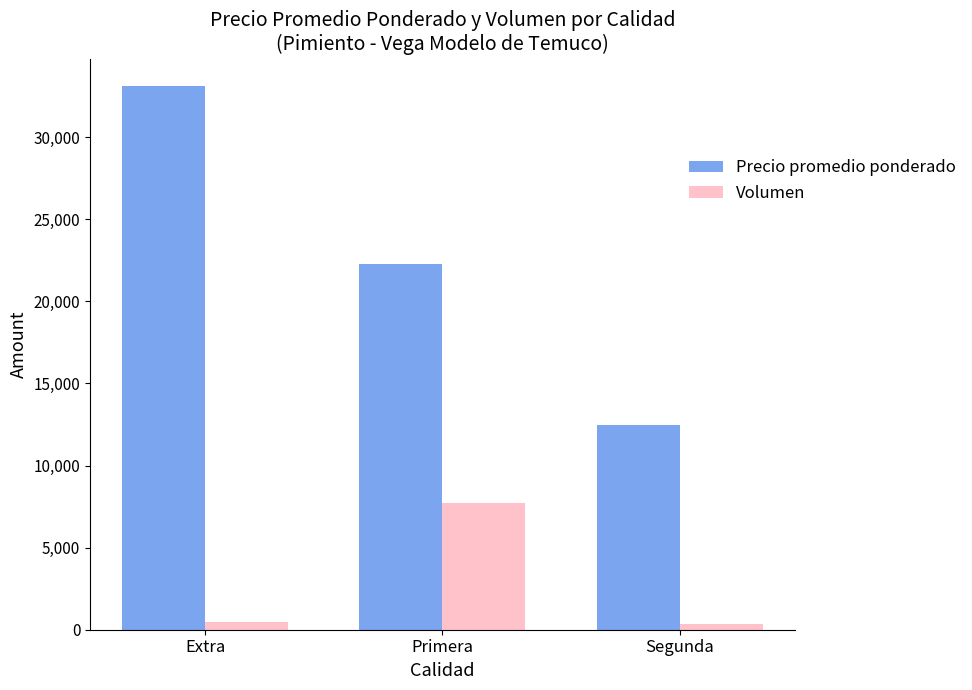

What is the spread (max minus min) of values at Extra?

32683